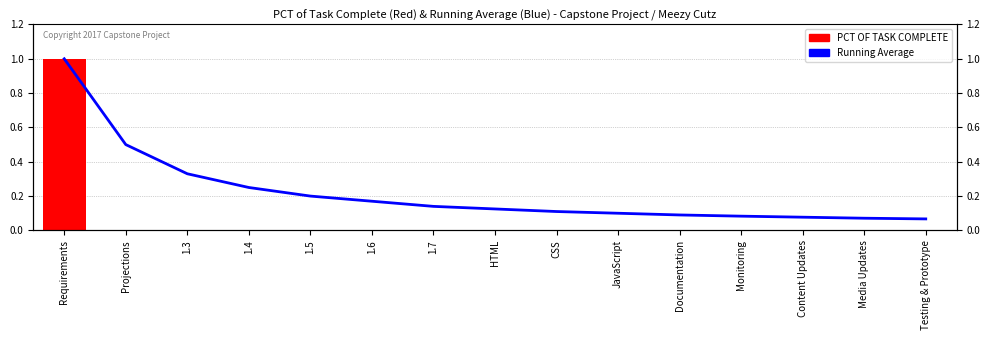

What are all the series names shown in the legend?

Running Average, PCT OF TASK COMPLETE